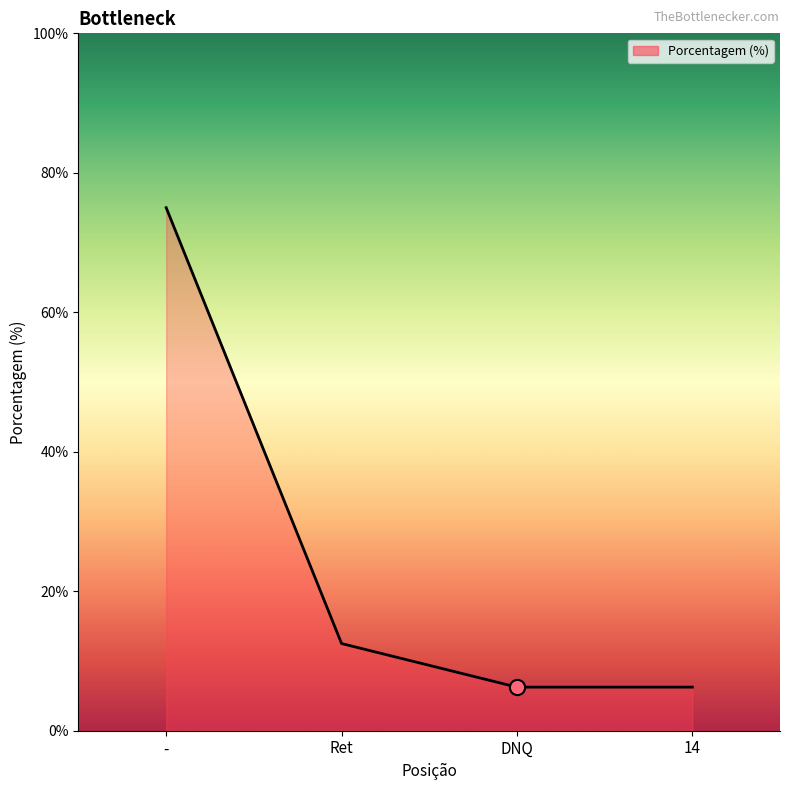

Approximately how many times larger is the value at DNQ compared to -?

0.1